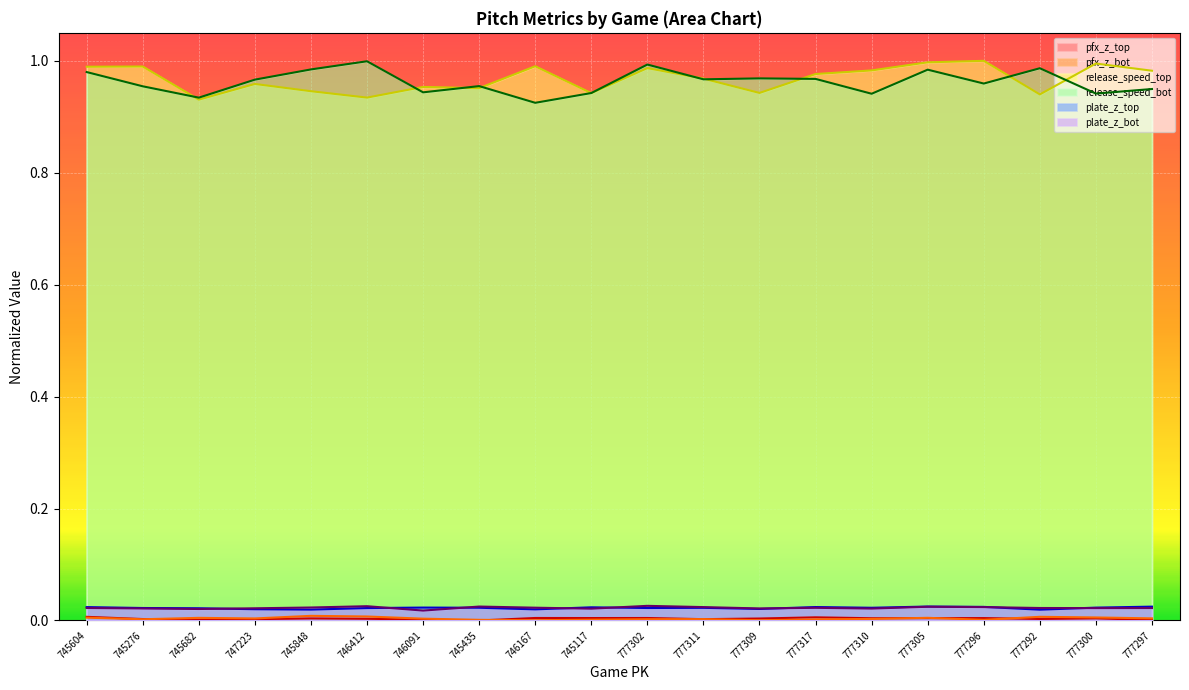

Where is the first local minimum for pfx_z_top?

745682